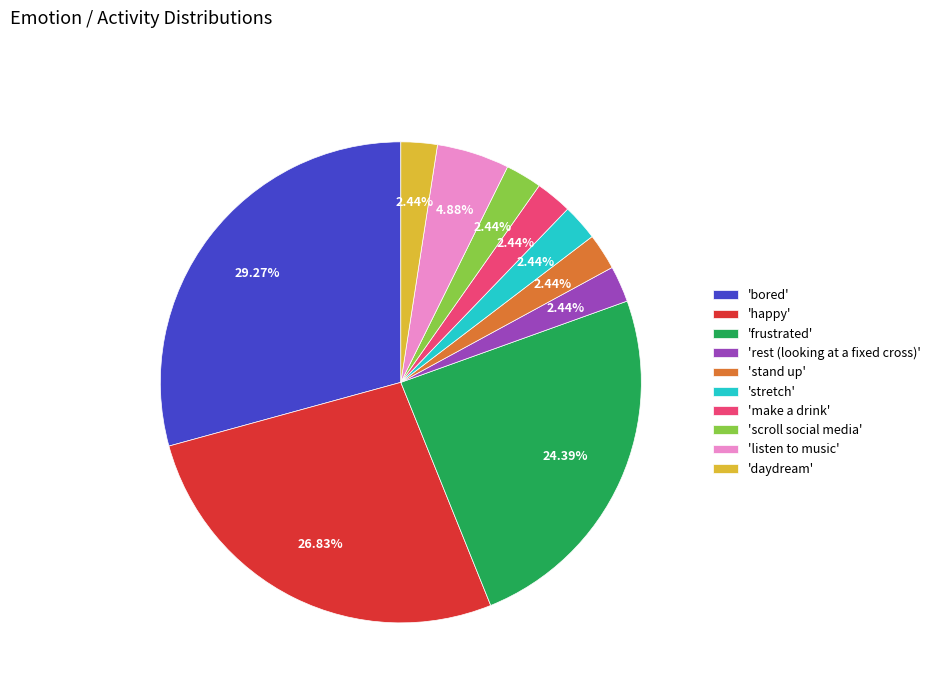

Which category has the biggest portion of the pie?

'bored'